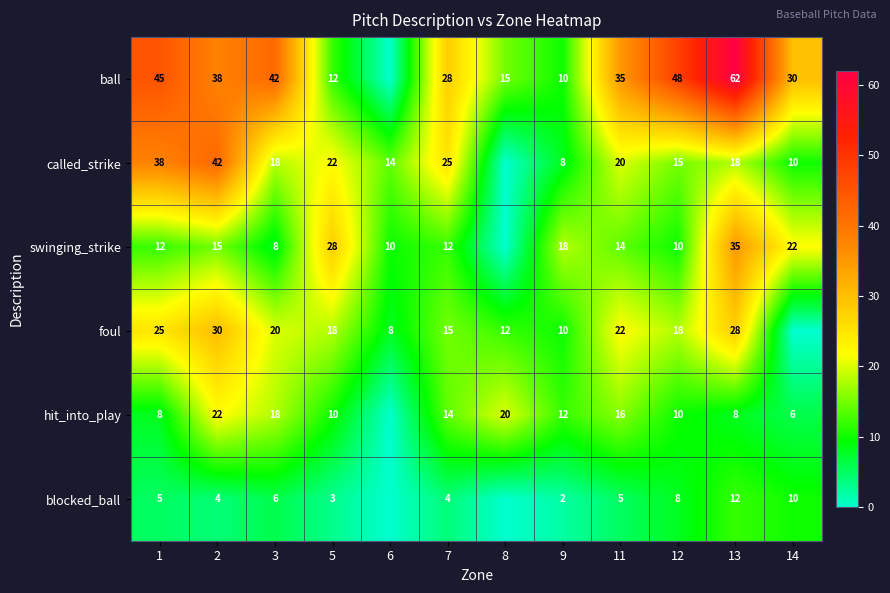

True or false: hit_into_play has a value of 12 at 9.

True